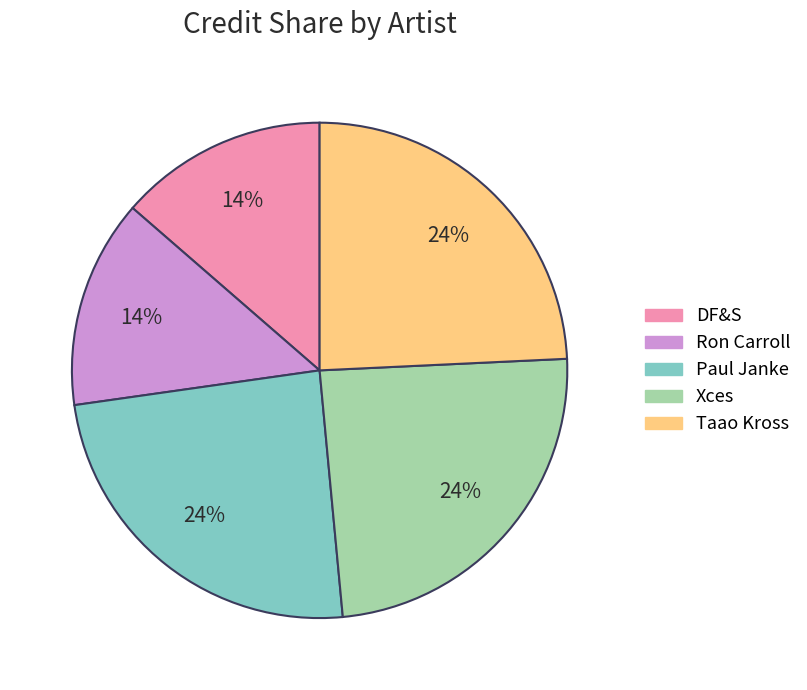

Is there any slice that represents more than half of the pie?

No